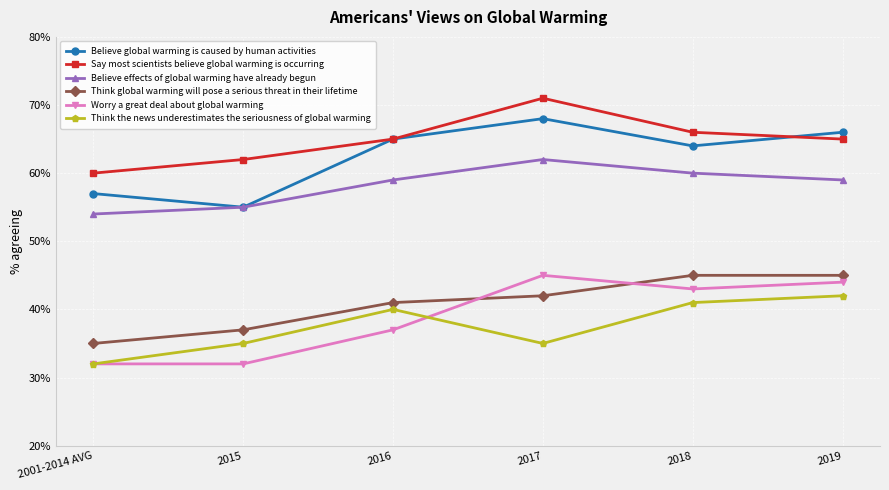

What position from the right is 2019?

1